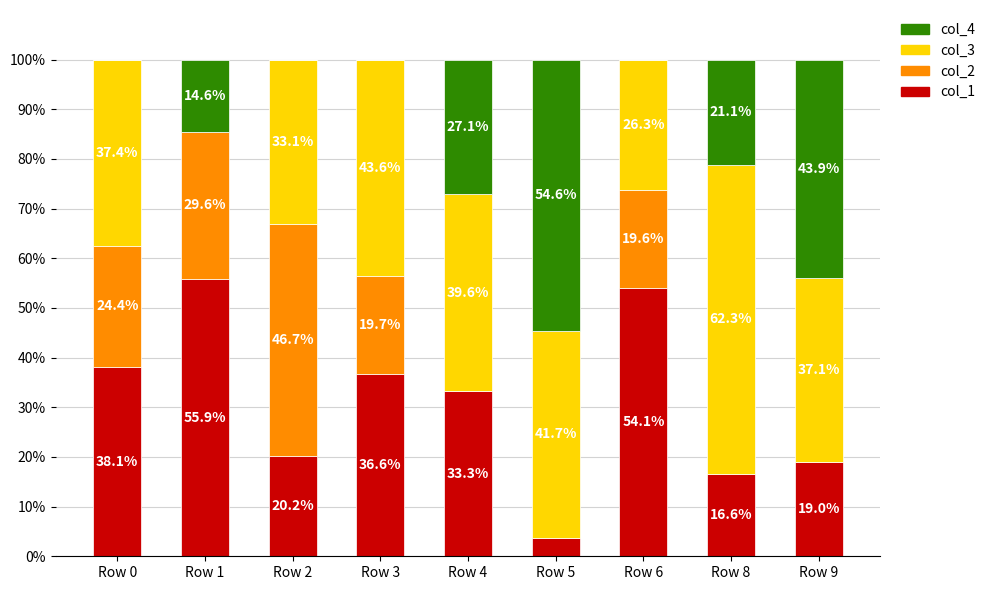

At which label does col_1 first exceed 33?

Row 0